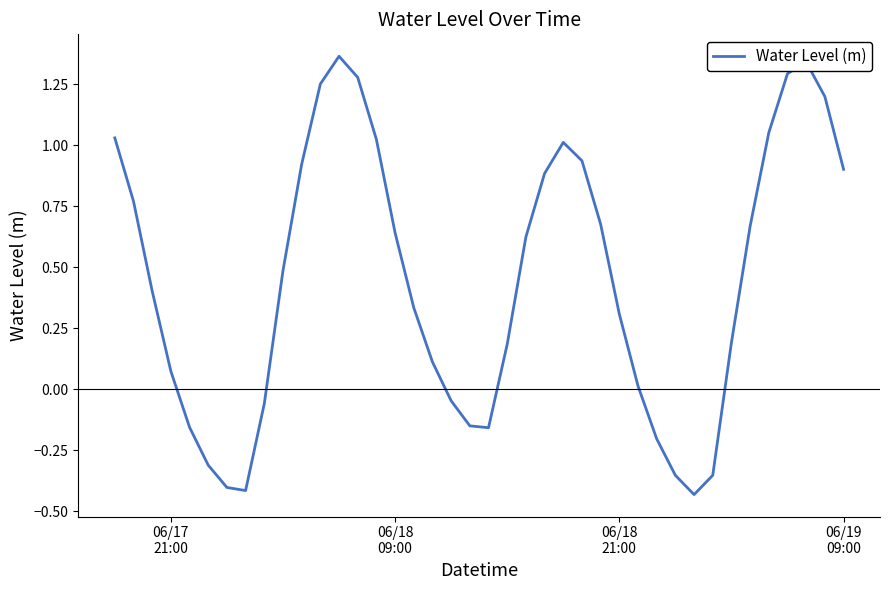

What is the difference between the maximum and minimum values?

1.8